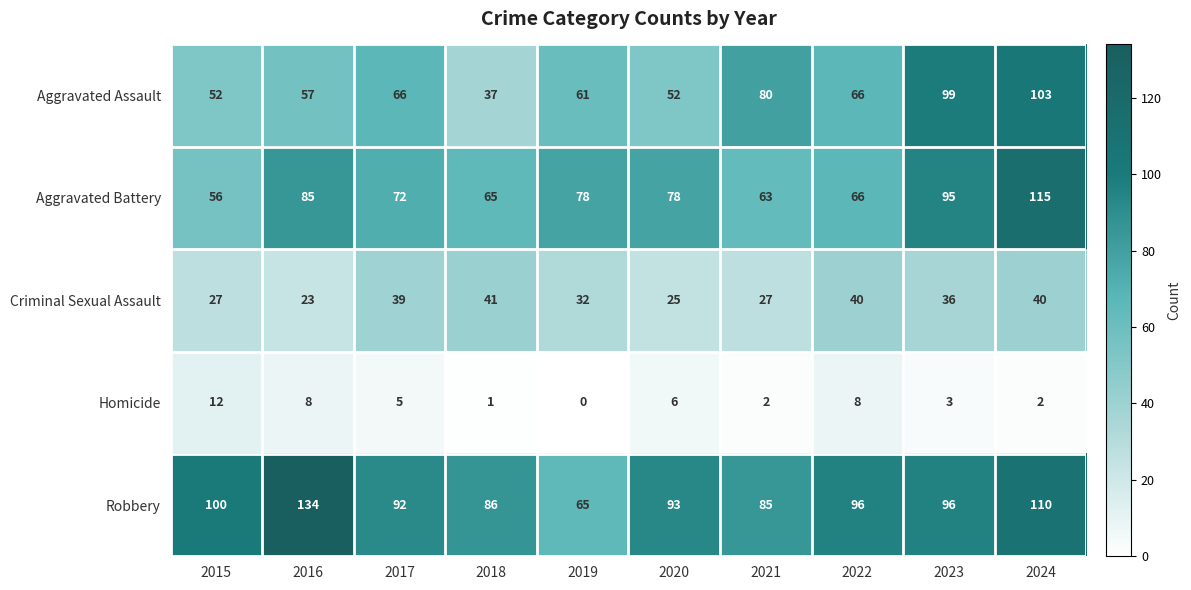

At how many categories does at least one series exceed 8?

10